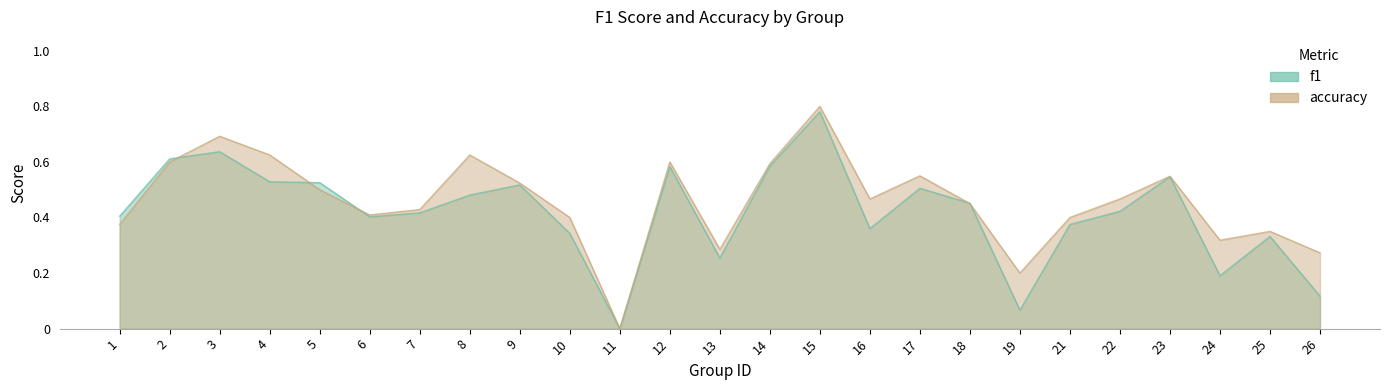

What is the highest value of the accuracy series?

0.8